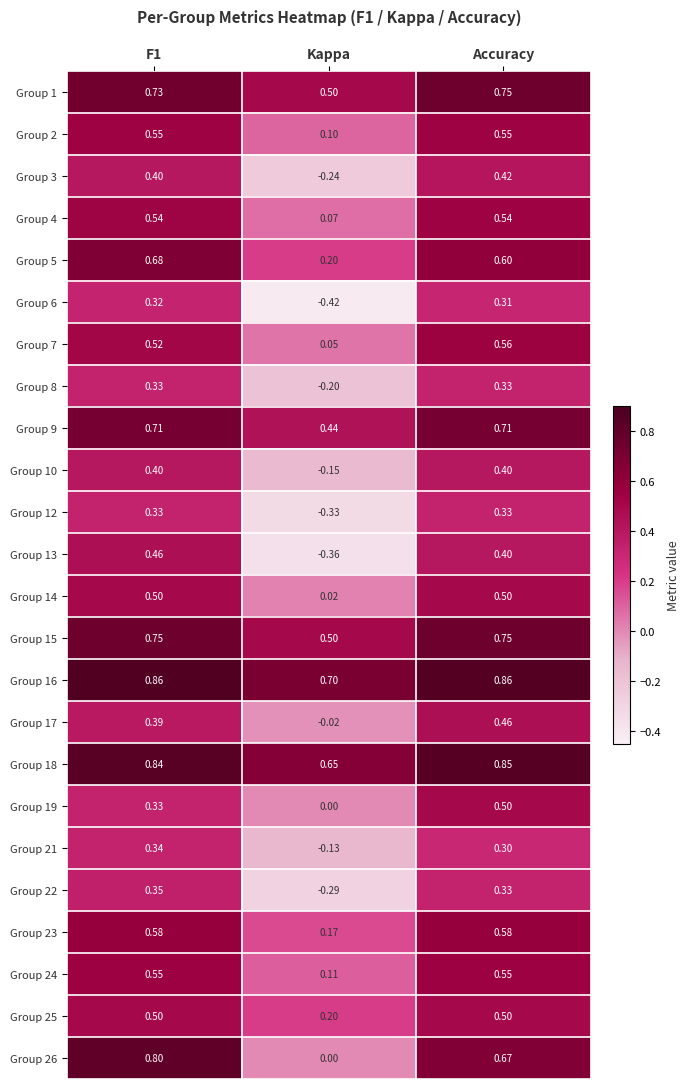

At which label is Group 19 closest to 0?

Kappa